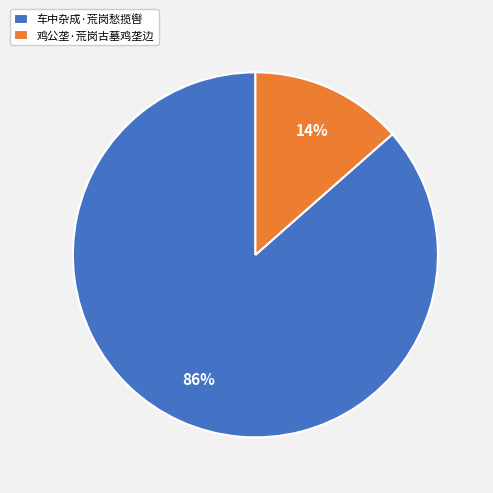

Rank the categories by value from lowest to highest.

鸡公垄·荒岗古墓鸡垄边, 车中杂成·荒岗愁揽辔